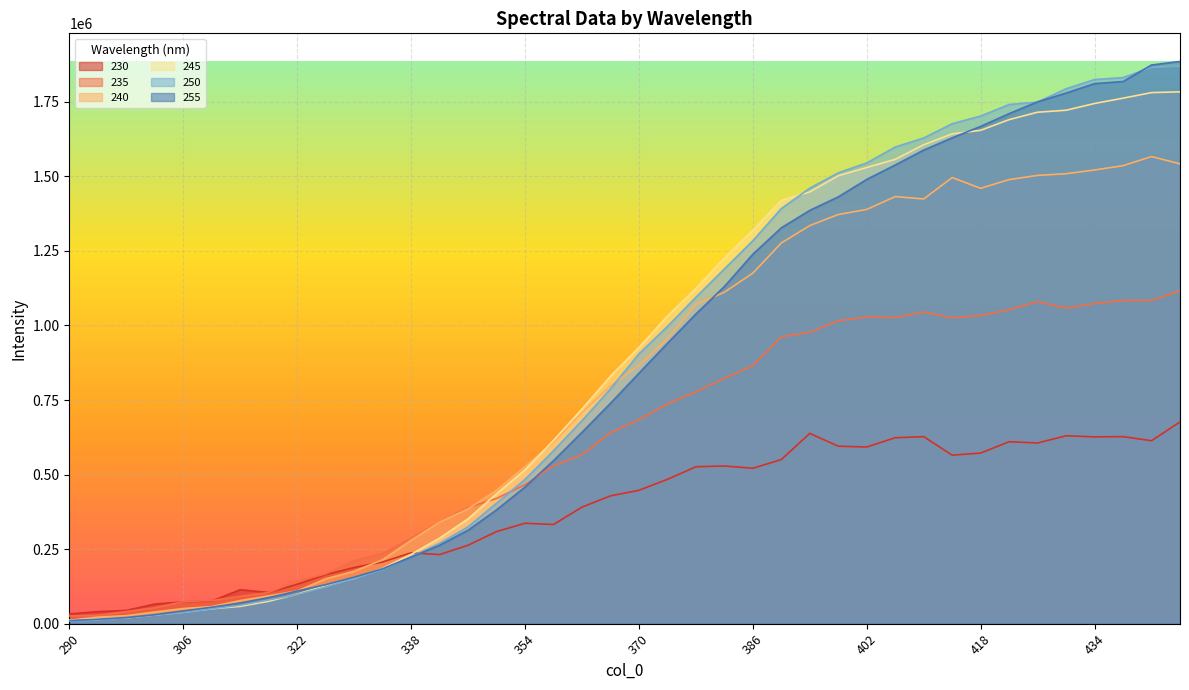

The 235 series shows 1324618.9 at 374. True or false?

False